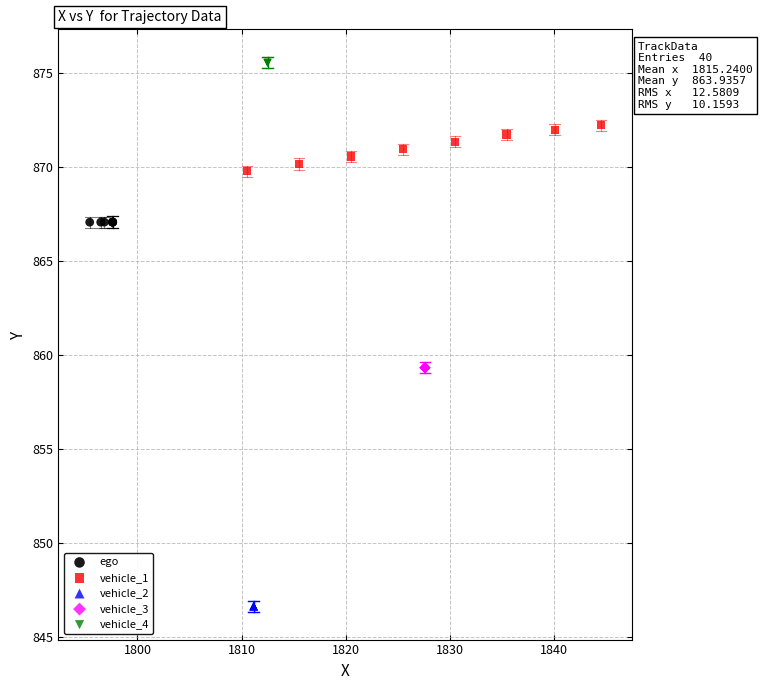

Which series reaches the maximum Y coordinate?

vehicle_4